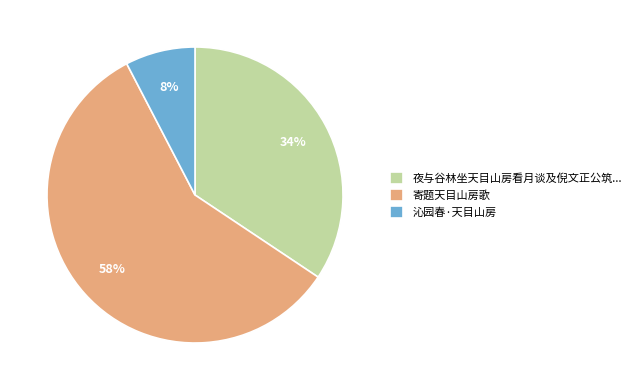

Rank the categories by value from lowest to highest.

沁园春·天目山房, 夜与谷林坐天目山房看月谈及倪文正公筑..., 寄题天目山房歌